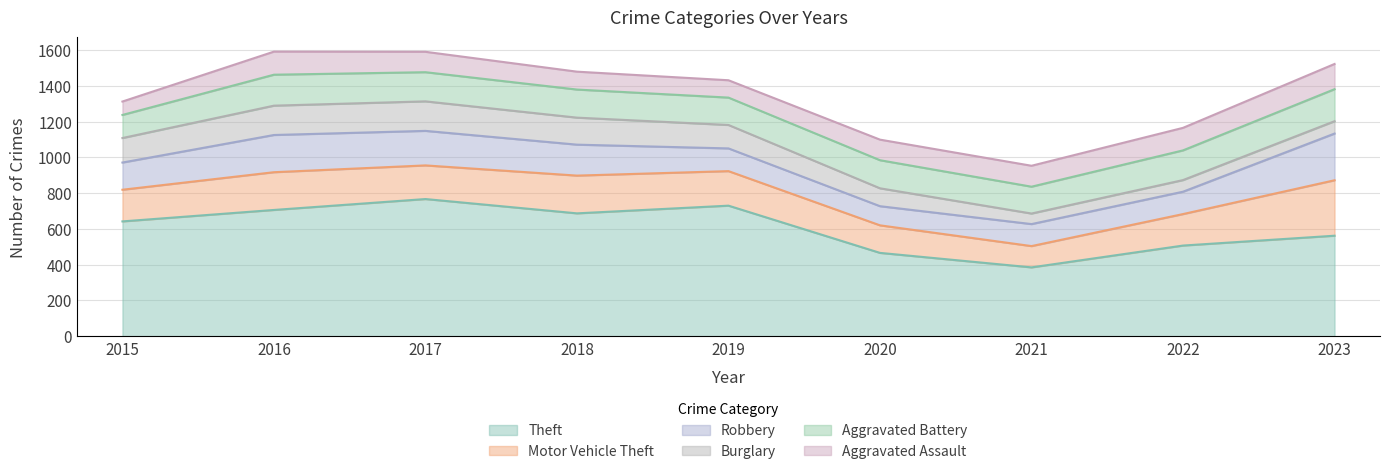

How many data points in Burglary are less than 131?

4